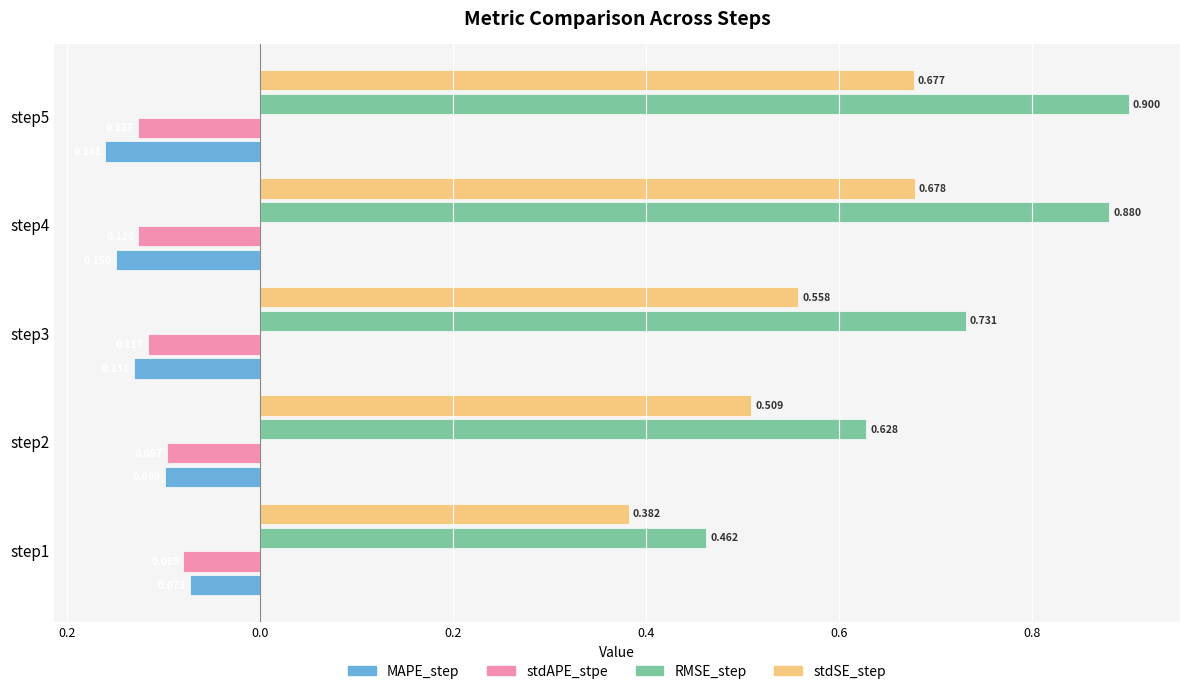

What are all the series names shown in the legend?

MAPE_step, stdAPE_stpe, RMSE_step, stdSE_step